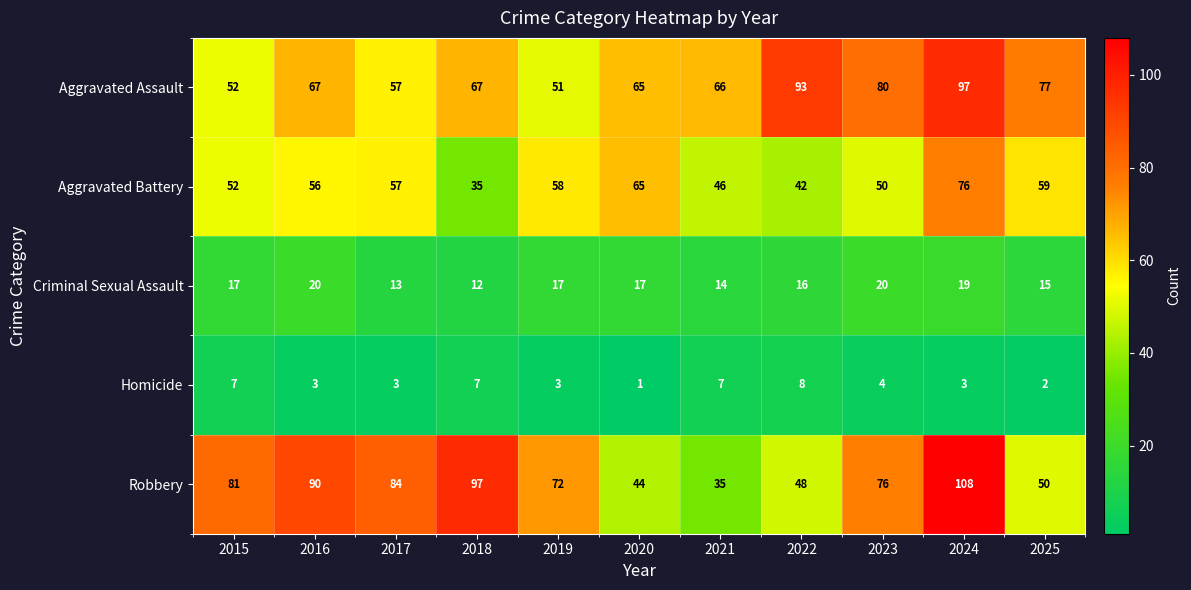

At how many categories does at least one series exceed 67?

9